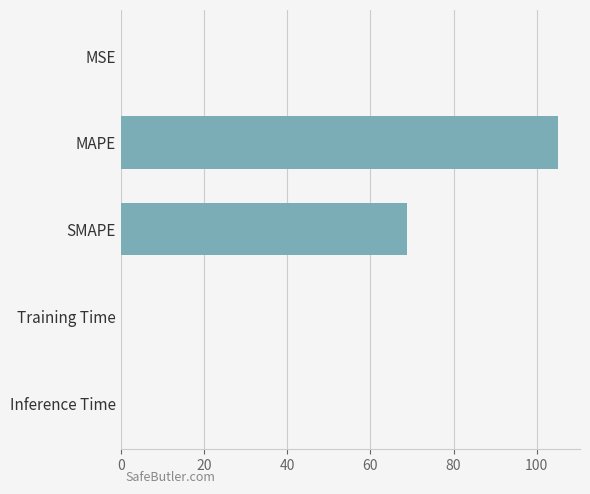

Between SMAPE and MSE, which is larger?

SMAPE